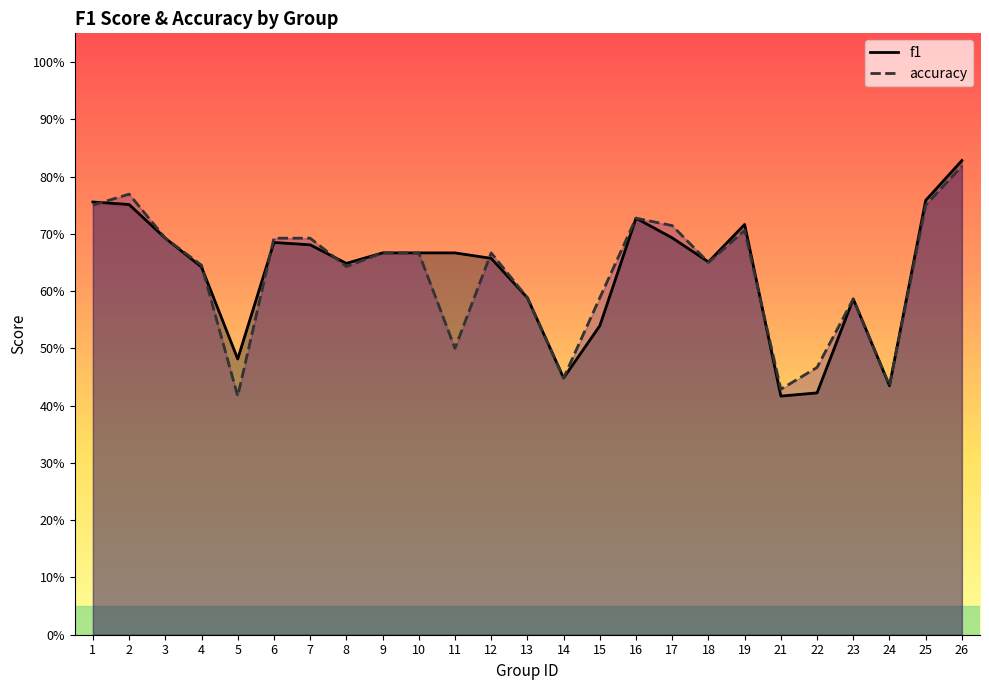

Reading left to right, what are all the values shown in this chart?

f1: 0.8	0.8	0.7	0.6	0.5	0.7	0.7	0.6	0.7	0.7	0.7	0.7	0.6	0.4	0.5	0.7	0.7	0.7	0.7	0.4	0.4	0.6	0.4	0.8	0.8
accuracy: 0.8	0.8	0.7	0.6	0.4	0.7	0.7	0.6	0.7	0.7	0.5	0.7	0.6	0.4	0.6	0.7	0.7	0.7	0.7	0.4	0.5	0.6	0.4	0.8	0.8